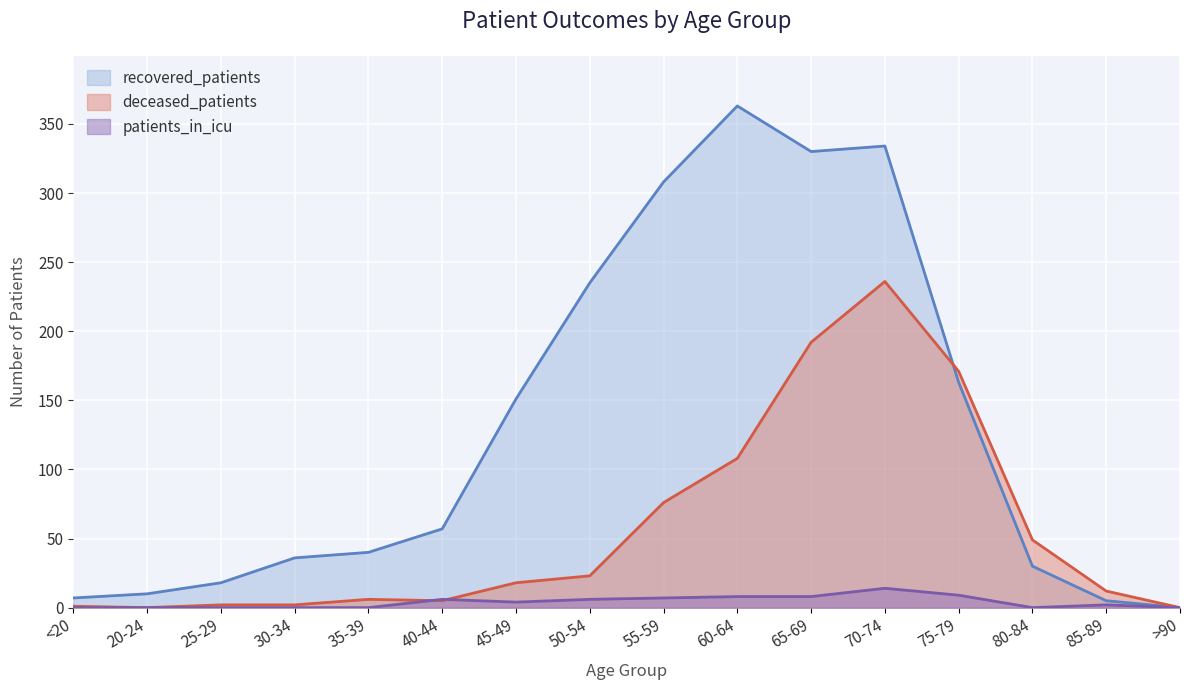

Read the deceased_patients value at 60-64, to the nearest 50.

100